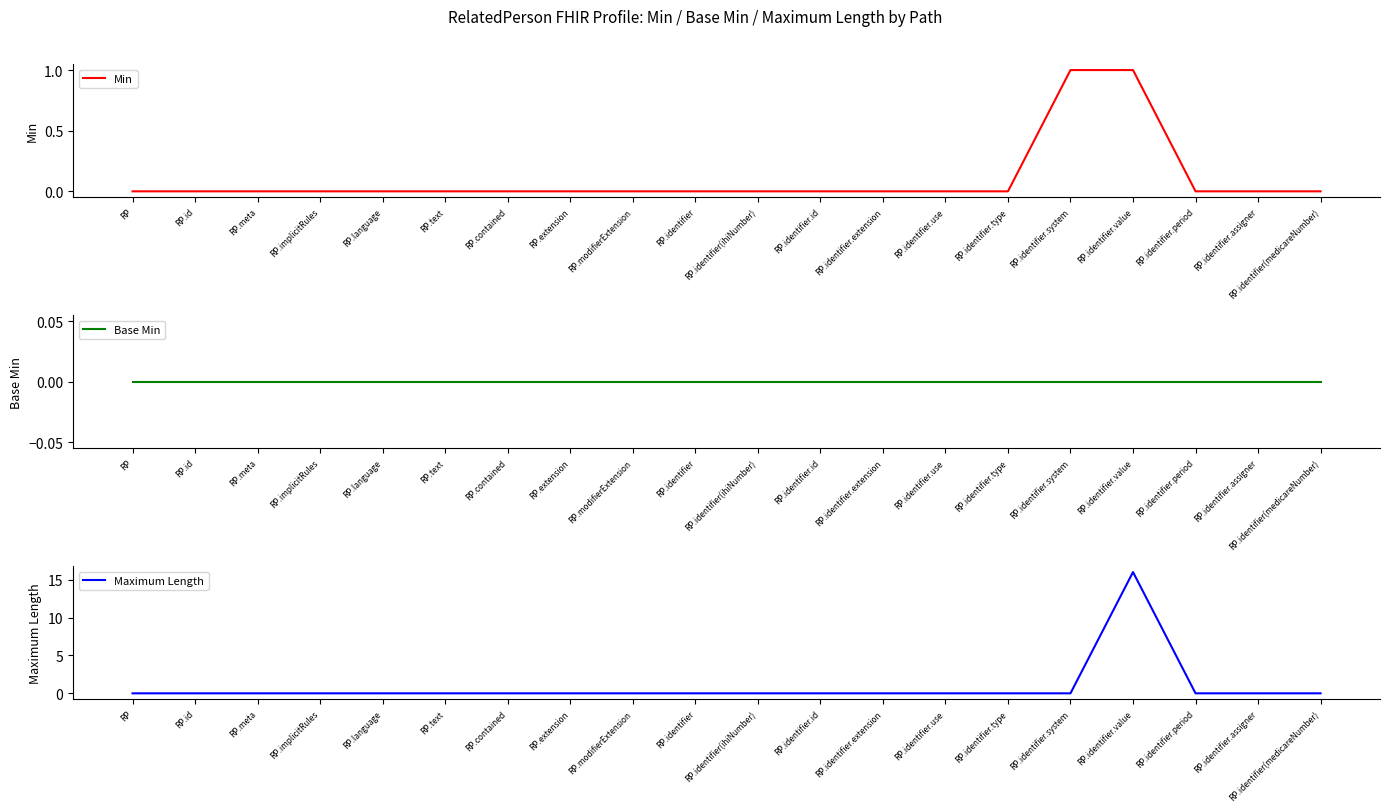

The value of Base Min at RP.modifierExtension is 0. True or false?

True